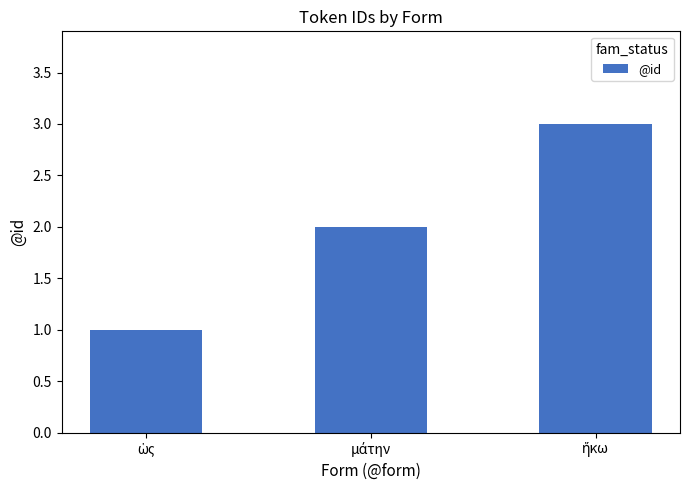

What is the value of the 1st bar from the left?

1